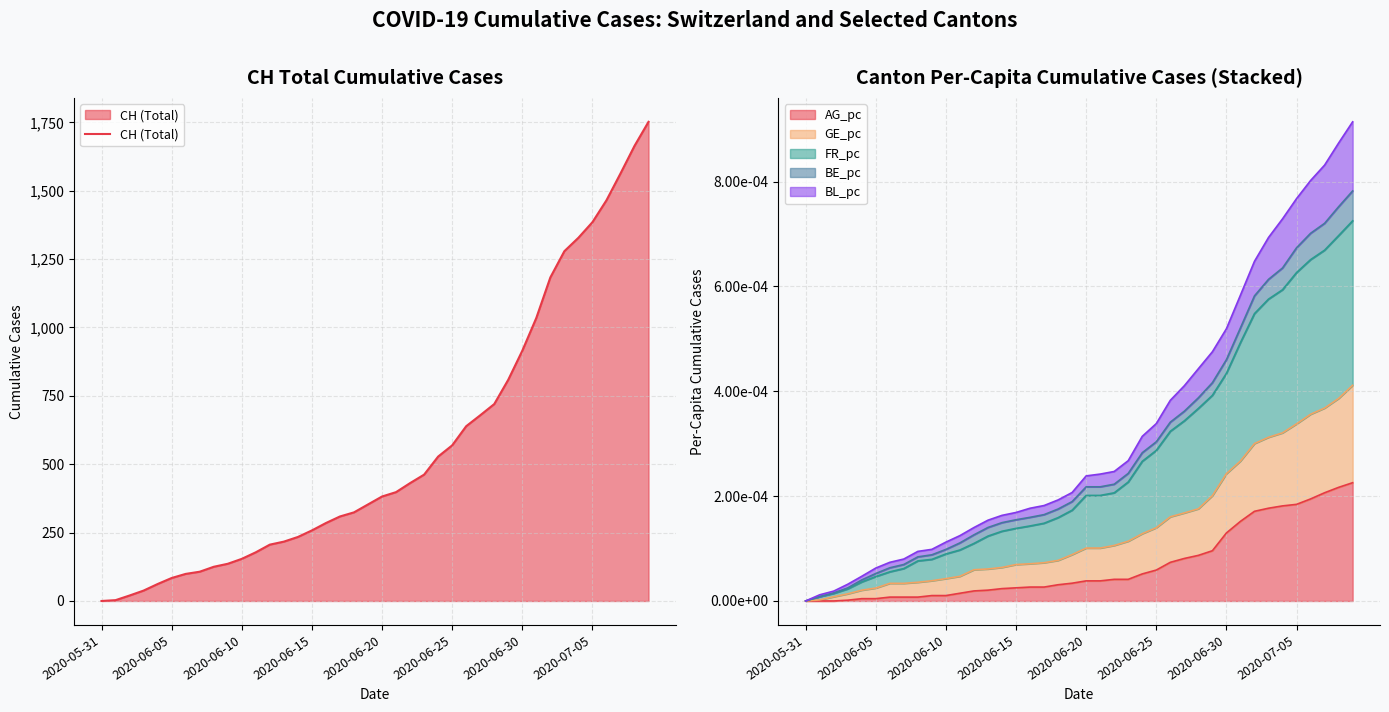

How many values exceed 382?

19